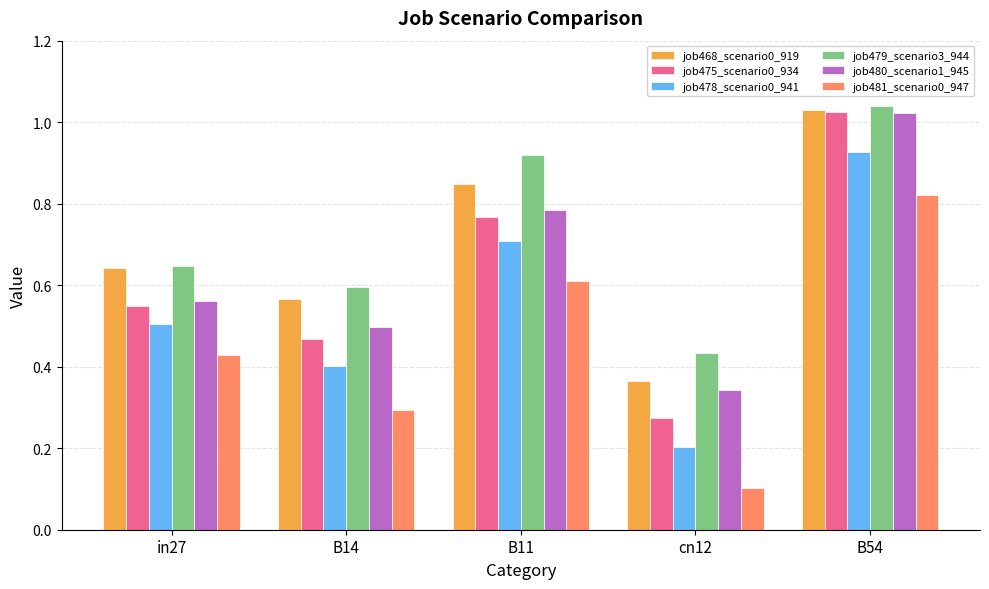

Where is job479_scenario3_944 nearest to the value 0?

cn12